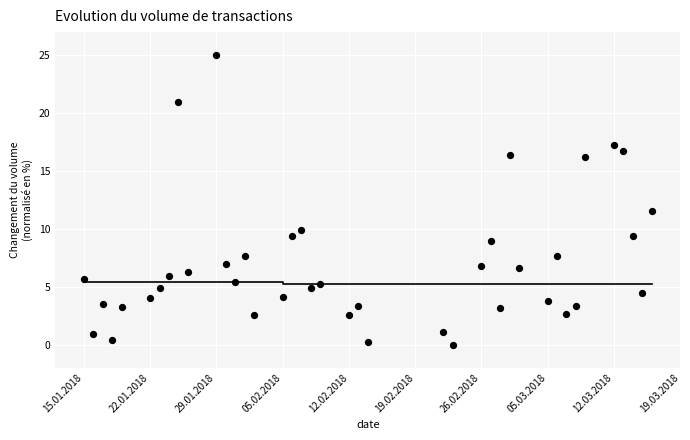

What Y value in the scatter plot is closest to 12?

11.5